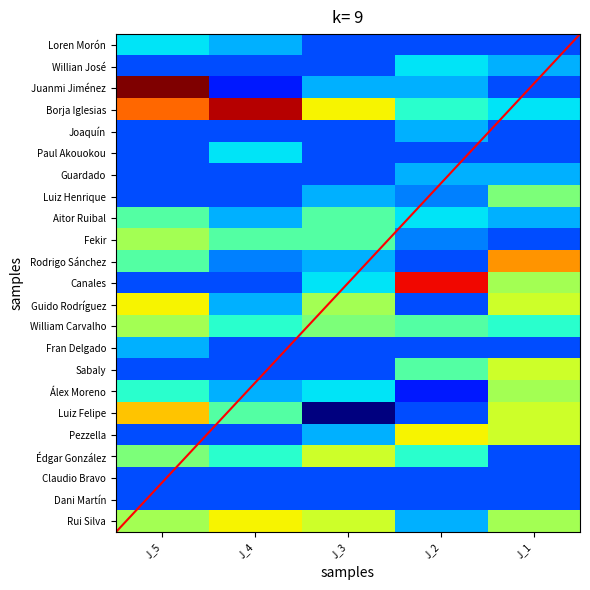

Is it true that Sabaly equals 12 at J_2?

False